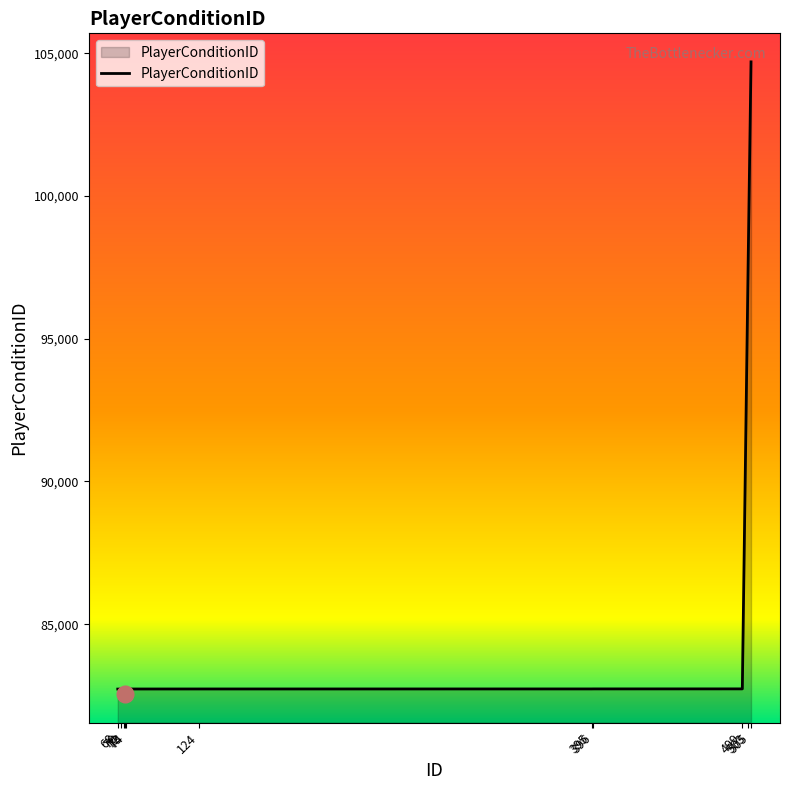

What is the maximum value shown in the chart?

104697